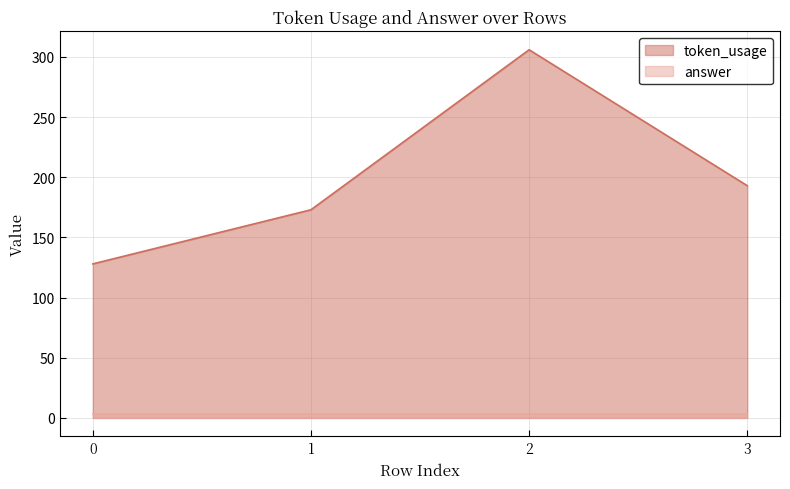

Reading right to left, list all the values displayed in this chart.

193	306	173	128